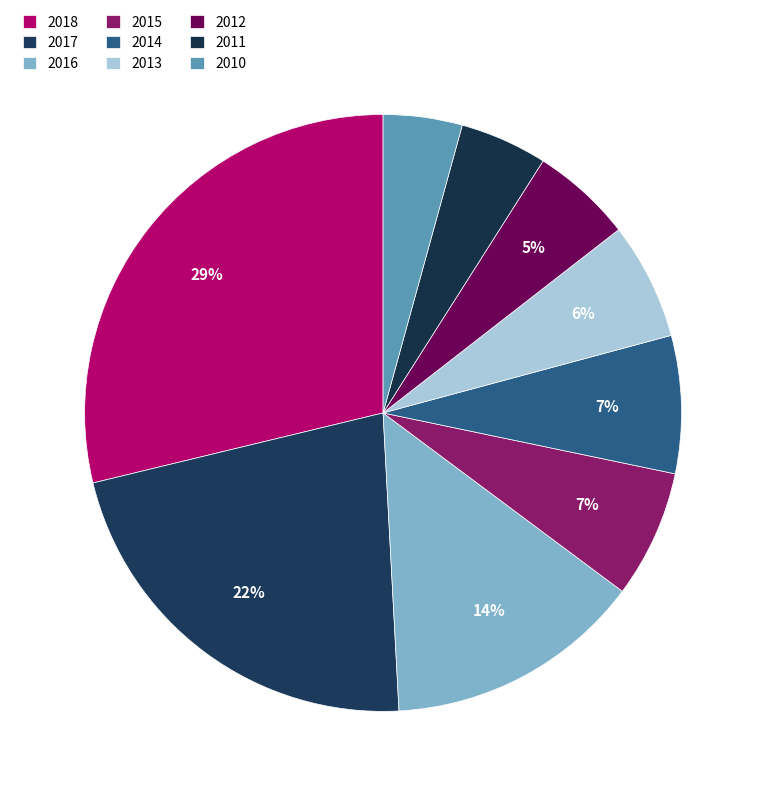

To the nearest percent, what portion does 2017 represent?

22%